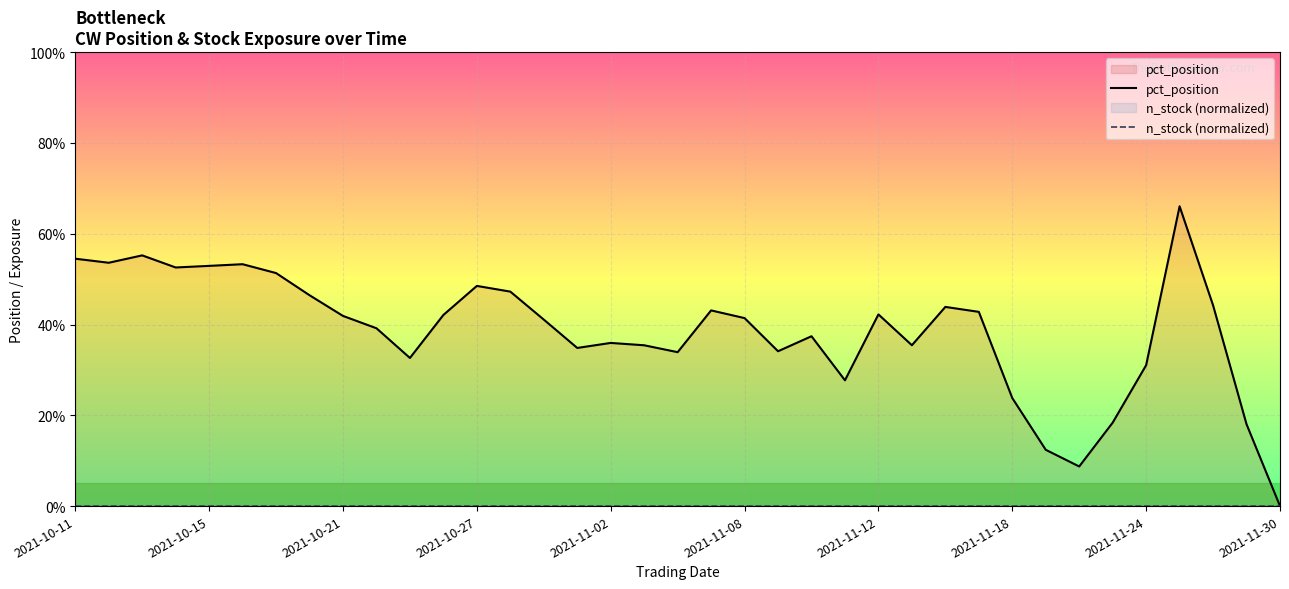

How many series are shown in this chart?

2